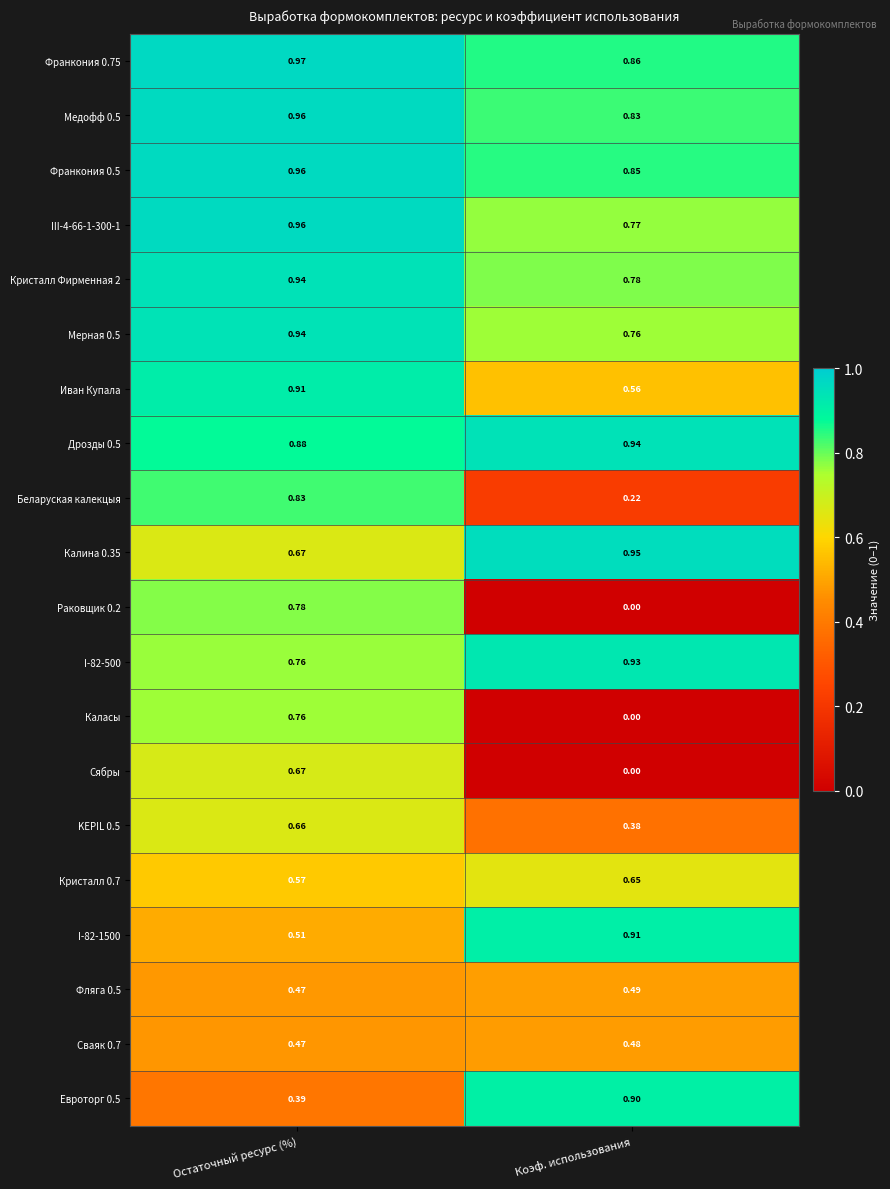

Which series changed the most between Остаточный ресурс (%) and Коэф. использования?

Раковщик 0.2